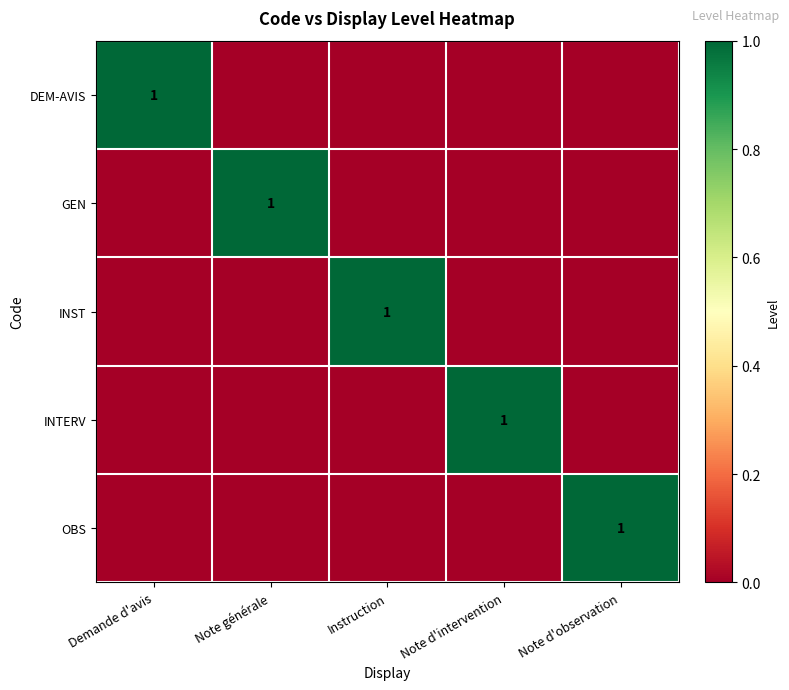

Is it true that INST equals 2 at Instruction?

False